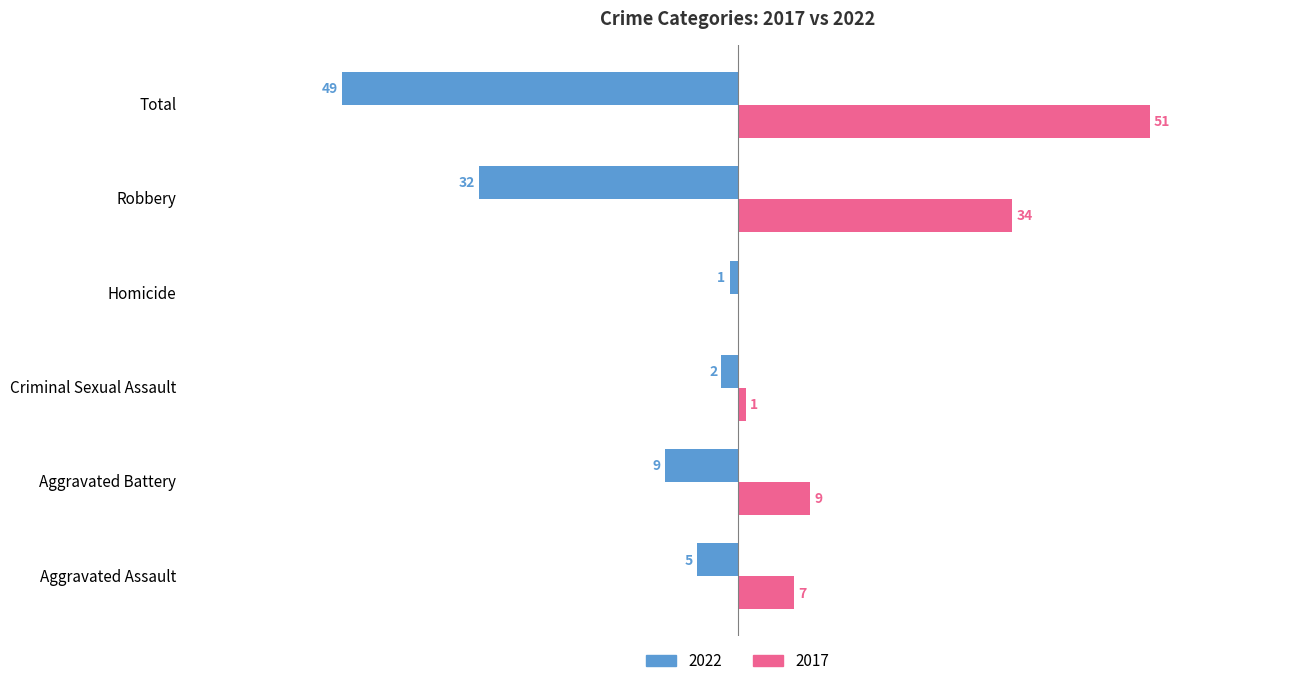

Where is 2017 nearest to the value 25?

Robbery